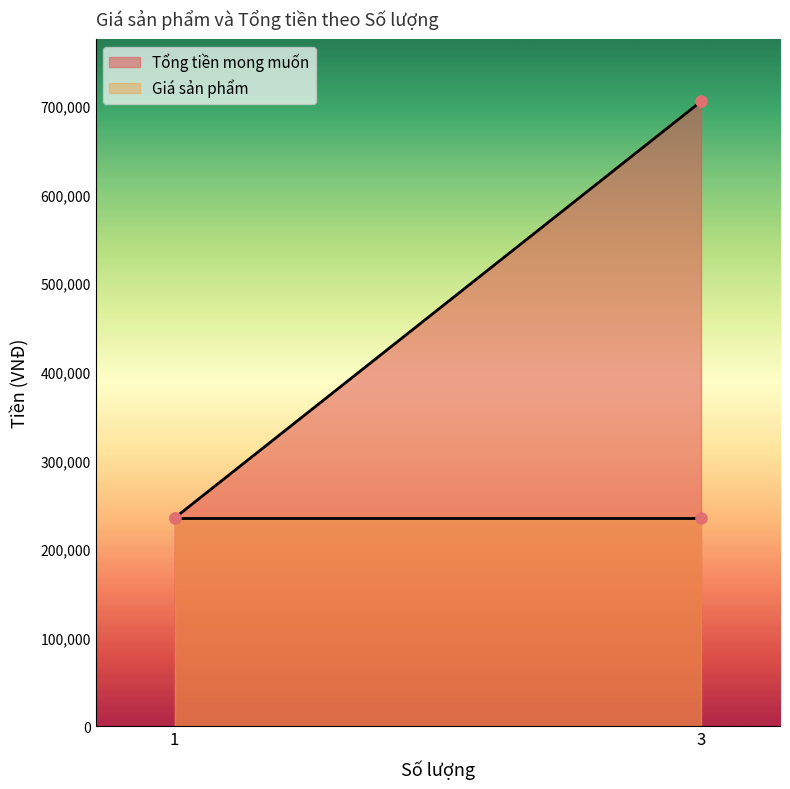

Rank the categories by Giá sản phẩm value from lowest to highest.

1, 3